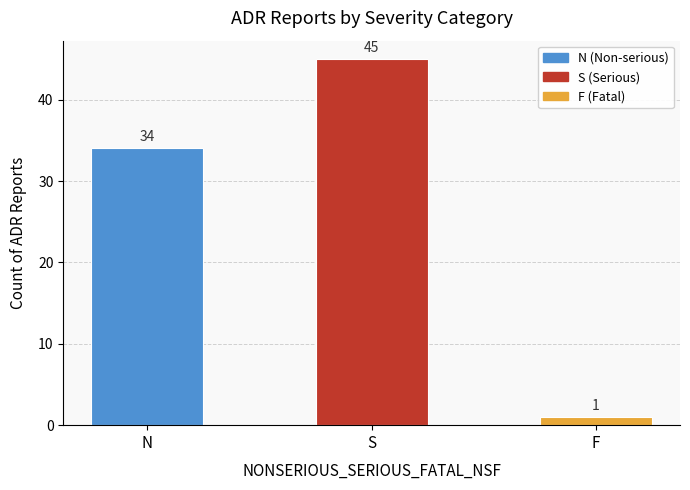

At which category does the chart reach its minimum across all series?

F